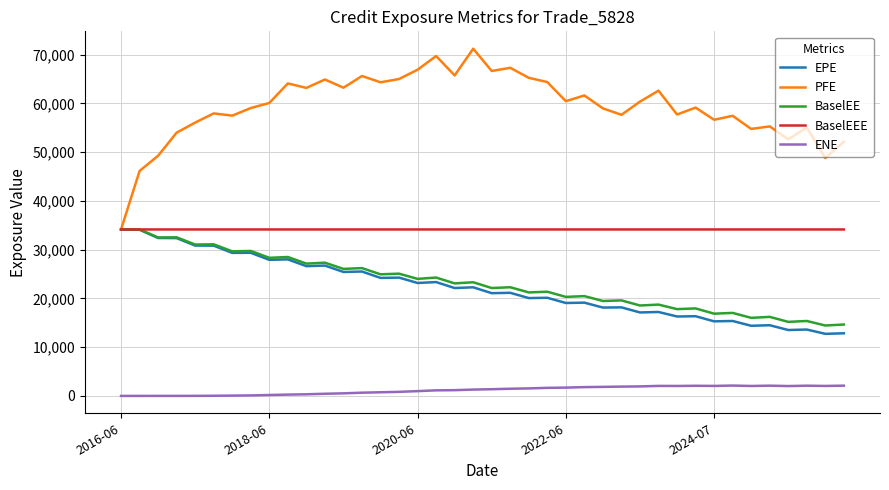

Which series has the largest total across all categories?

PFE